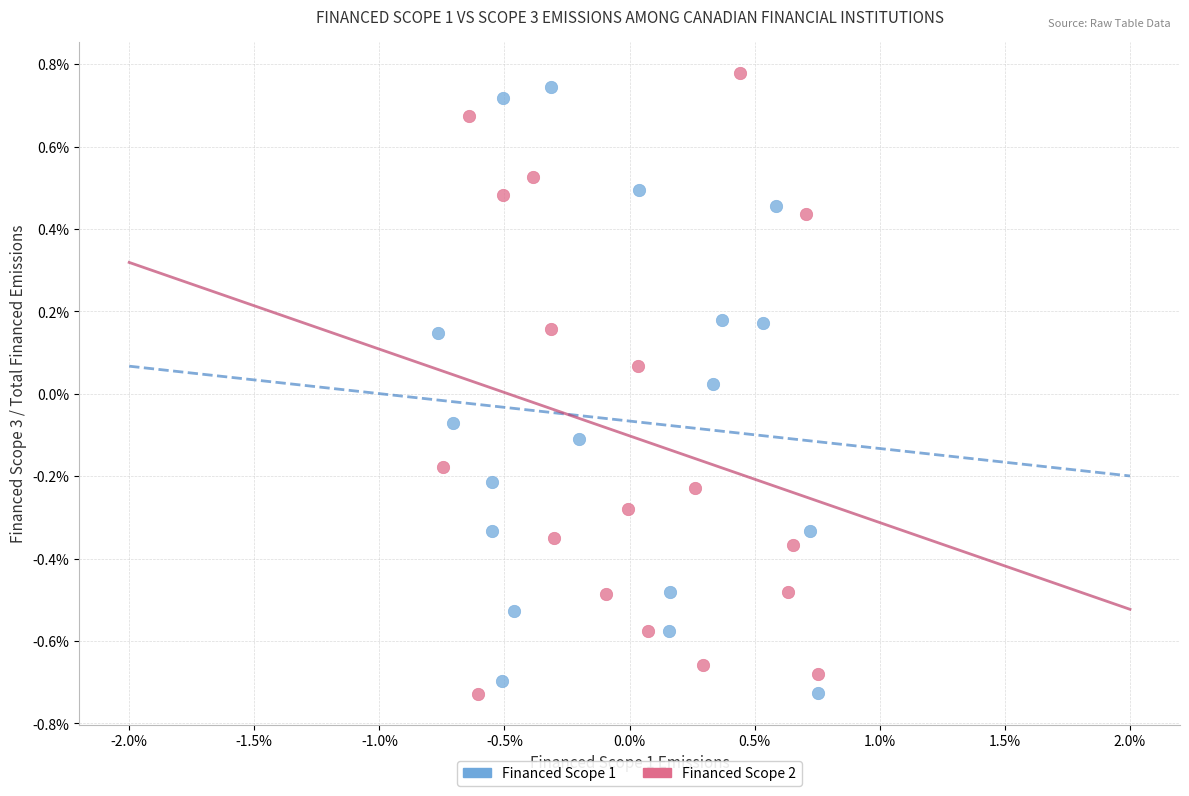

What are all the series names shown in the legend?

Financed Scope 1, Financed Scope 2